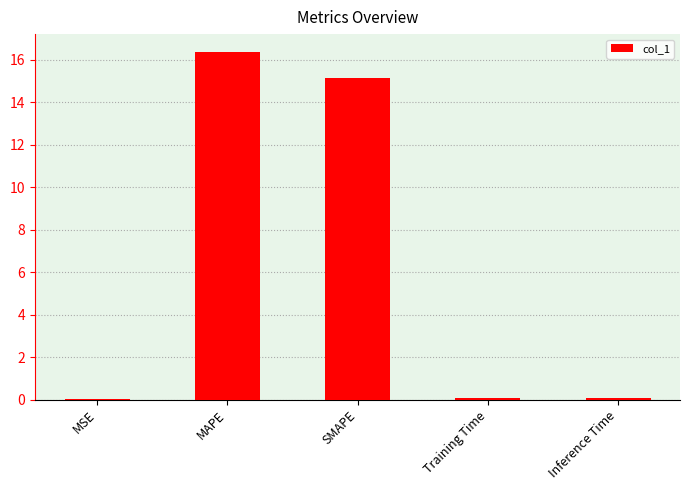

At which category does the chart reach its peak across all series?

MAPE